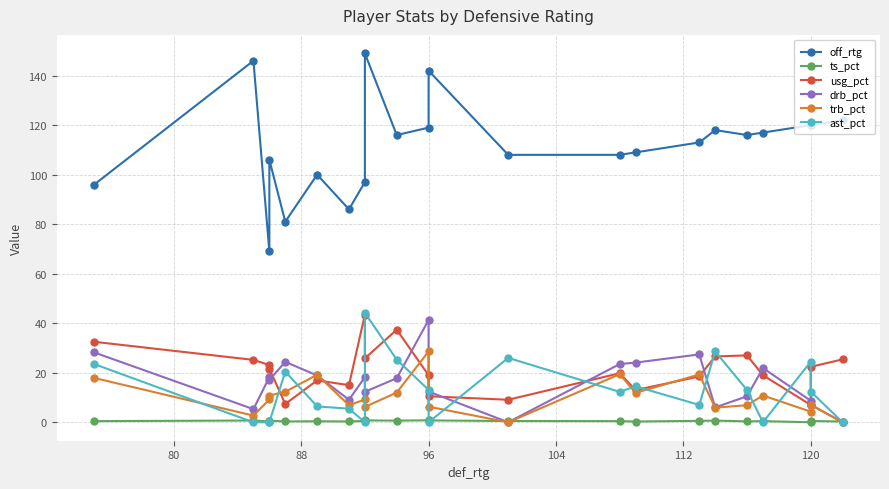

Is the value of usg_pct at 11 greater than the value of trb_pct at 12?

Yes